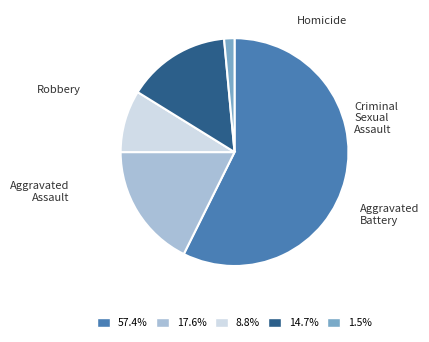

Does any single category account for the majority?

Yes